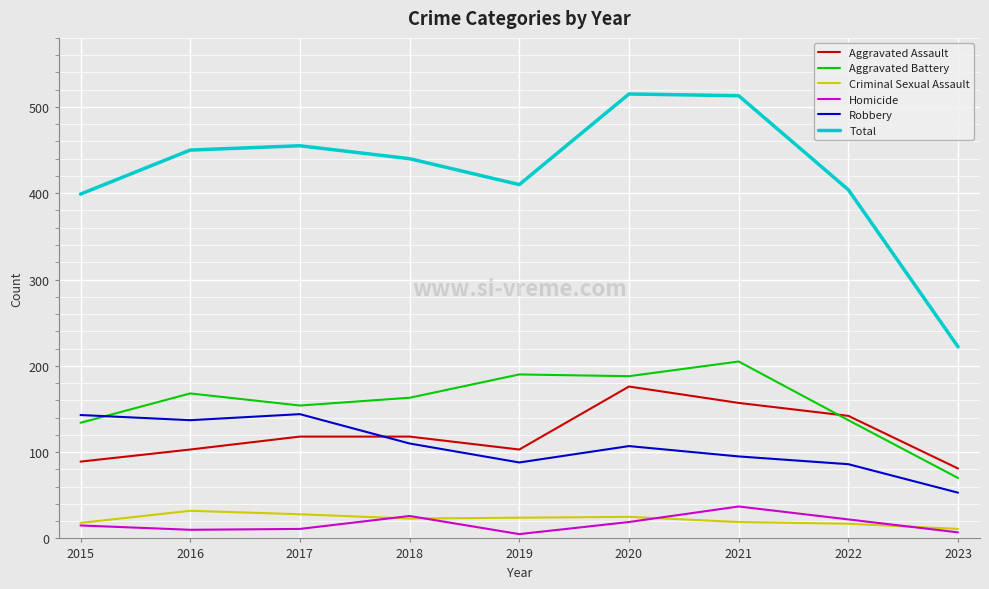

True or false: Aggravated Assault and Total intersect in this chart.

False